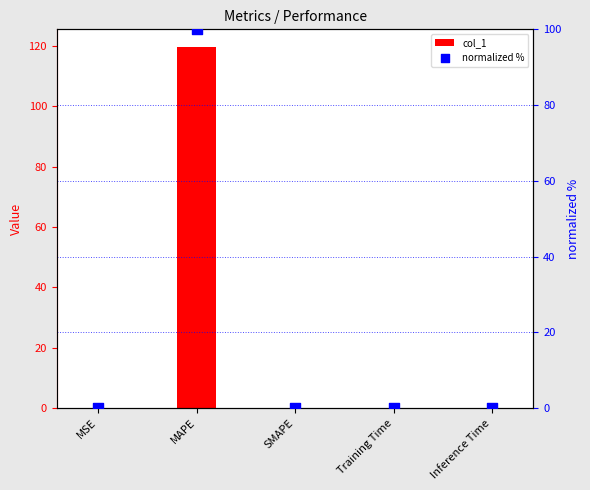

At how many categories does at least one series exceed 43?

1